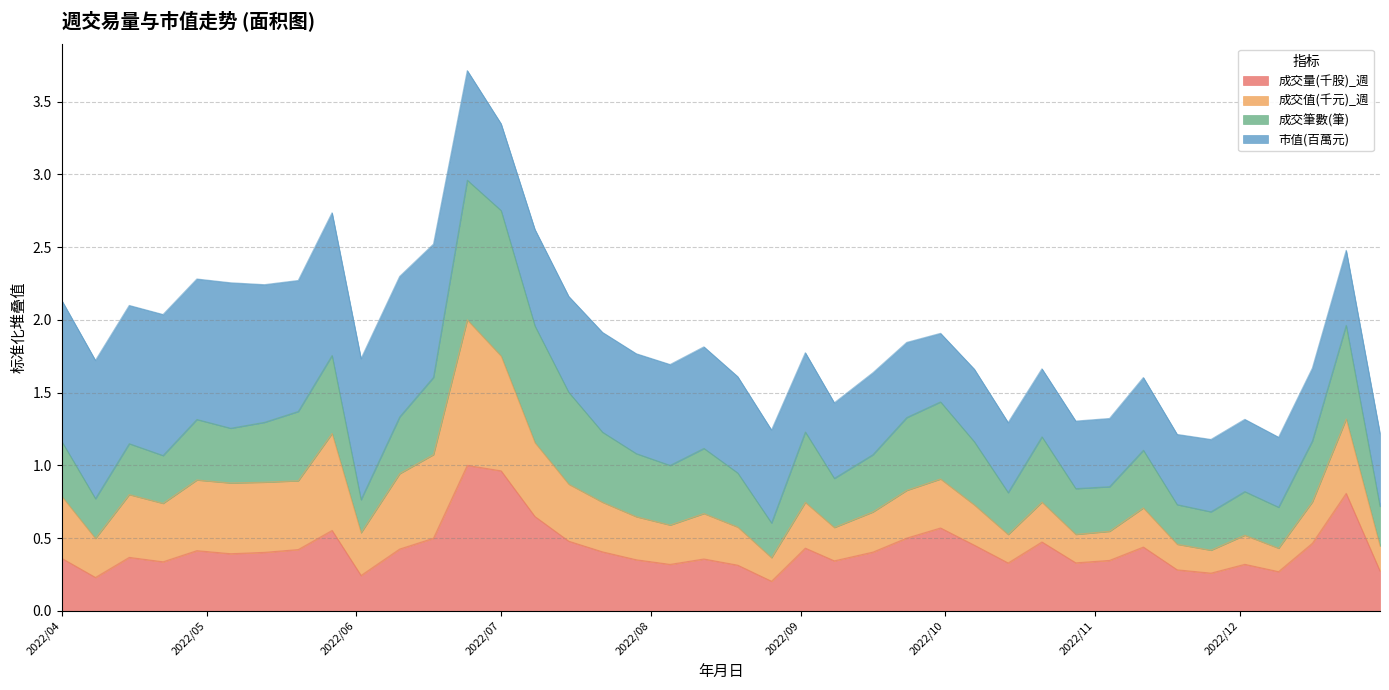

Is it true that 成交量(千股)_週 equals 0.4 at 2022/08/12?

True